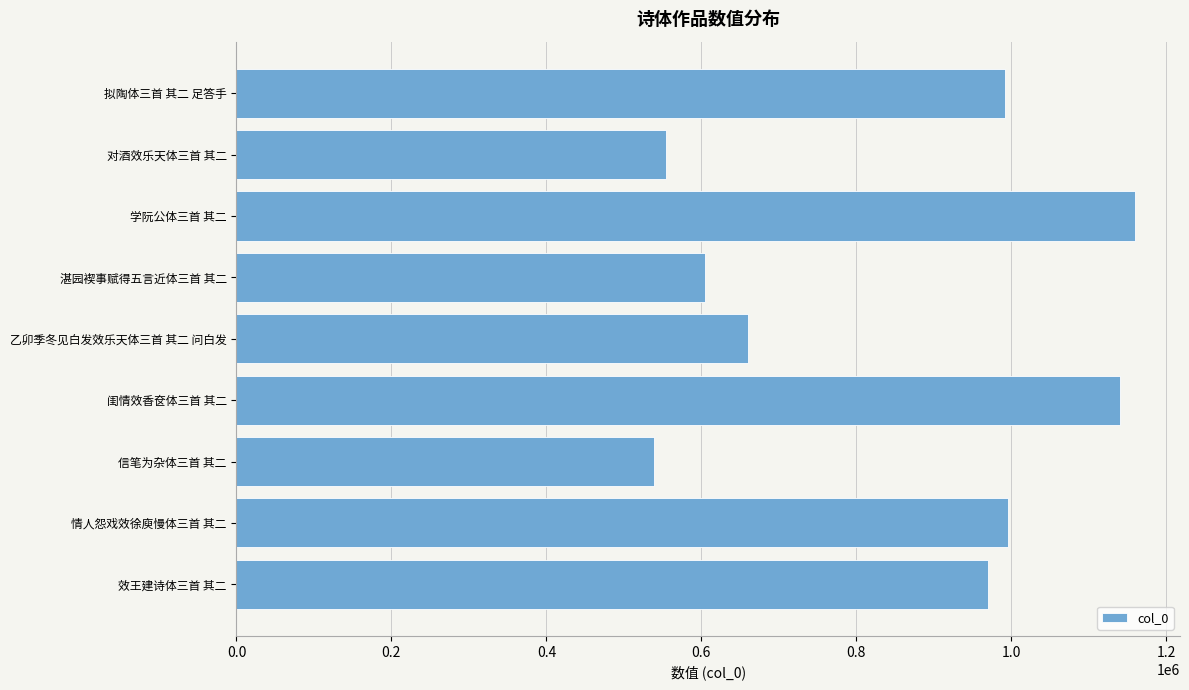

What is the difference between the maximum and minimum values?

620473